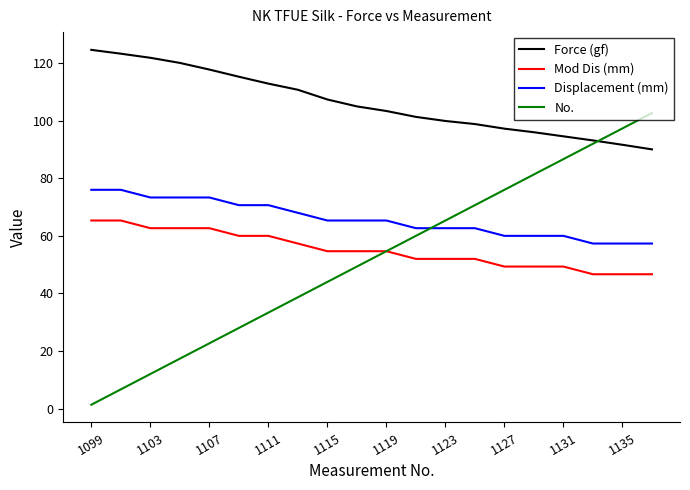

Reading left to right, extract all data points from this chart.

Force (gf): 124.6	123.3	121.9	120.1	117.8	115.3	112.9	110.8	107.4	105.0	103.4	101.3	99.9	98.8	97.2	96.0	94.6	93.2	91.6	90.0
Mod Dis (mm): 65.3	65.3	62.7	62.7	62.7	60.0	60.0	57.3	54.7	54.7	54.7	52.0	52.0	52.0	49.3	49.3	49.3	46.7	46.7	46.7
Displacement (mm): 76.0	76.0	73.3	73.3	73.3	70.7	70.7	68.0	65.3	65.3	65.3	62.7	62.7	62.7	60.0	60.0	60.0	57.3	57.3	57.3
No.: 1.3	6.7	12.0	17.3	22.7	28.0	33.3	38.7	44.0	49.3	54.7	60.0	65.3	70.7	76.0	81.3	86.7	92.0	97.3	102.7